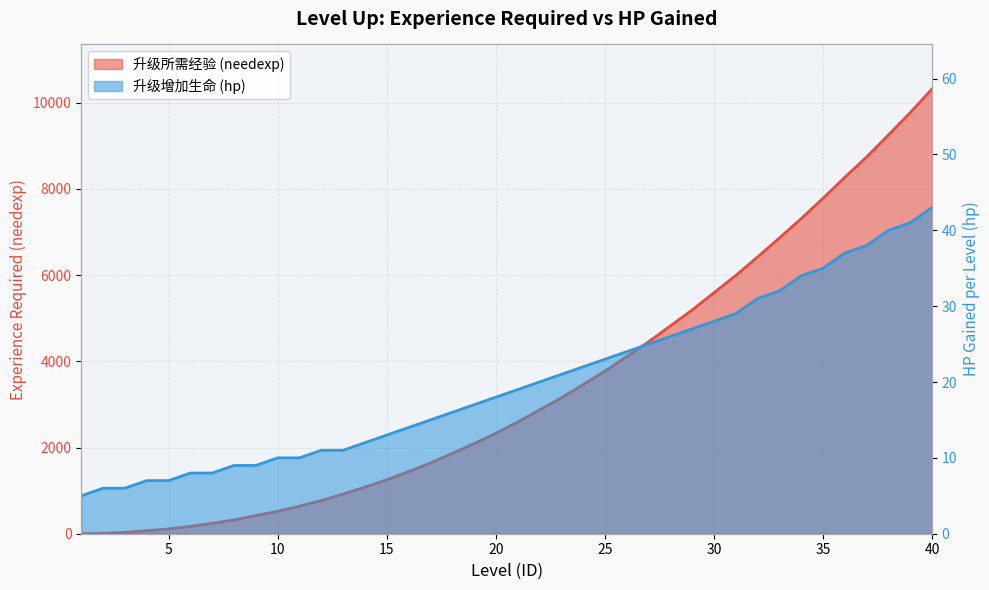

Reading right to left, transcribe all the data shown in this chart.

needexp: 40=10320	39=9770	38=9250	37=8740	36=8270	35=7780	34=7310	33=6860	32=6420	31=5990	30=5590	29=5190	28=4820	27=4450	26=4110	25=3770	24=3460	23=3150	22=2870	21=2590	20=2330	19=2090	18=1860	17=1640	16=1440	15=1250	14=1080	13=920	12=770	11=640	10=520	9=420	8=320	7=240	6=170	5=110	4=70	3=30	2=10	1=0
hp: 40=43	39=41	38=40	37=38	36=37	35=35	34=34	33=32	32=31	31=29	30=28	29=27	28=26	27=25	26=24	25=23	24=22	23=21	22=20	21=19	20=18	19=17	18=16	17=15	16=14	15=13	14=12	13=11	12=11	11=10	10=10	9=9	8=9	7=8	6=8	5=7	4=7	3=6	2=6	1=5